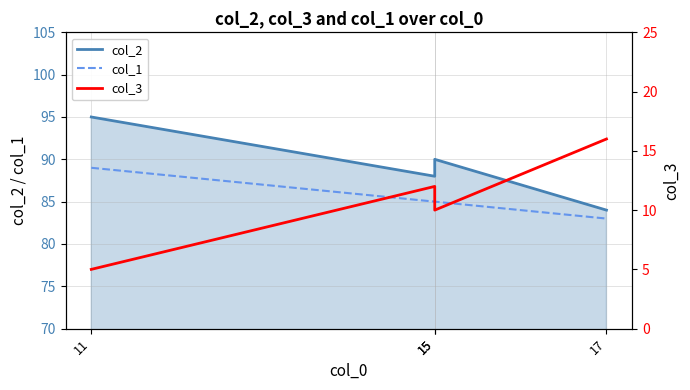

Count the col_2 values in the range 88 to 95.

3